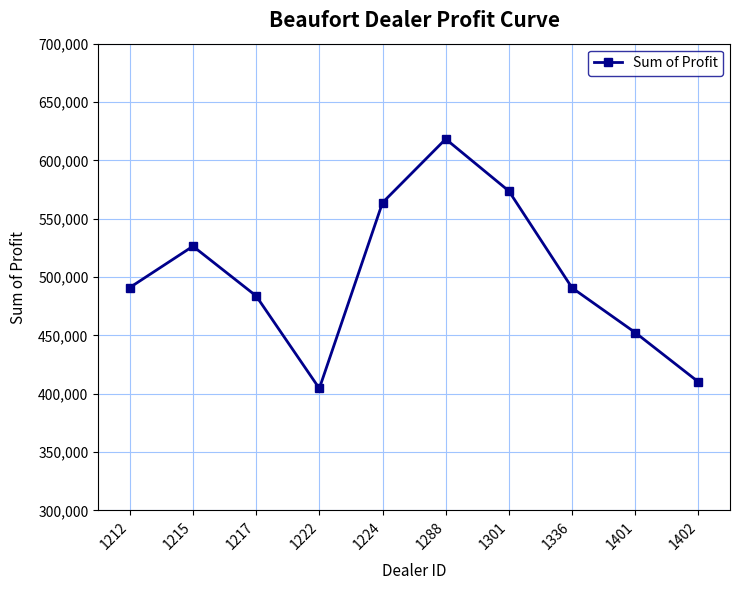

What is the difference between the maximum and second lowest values?

208203.5